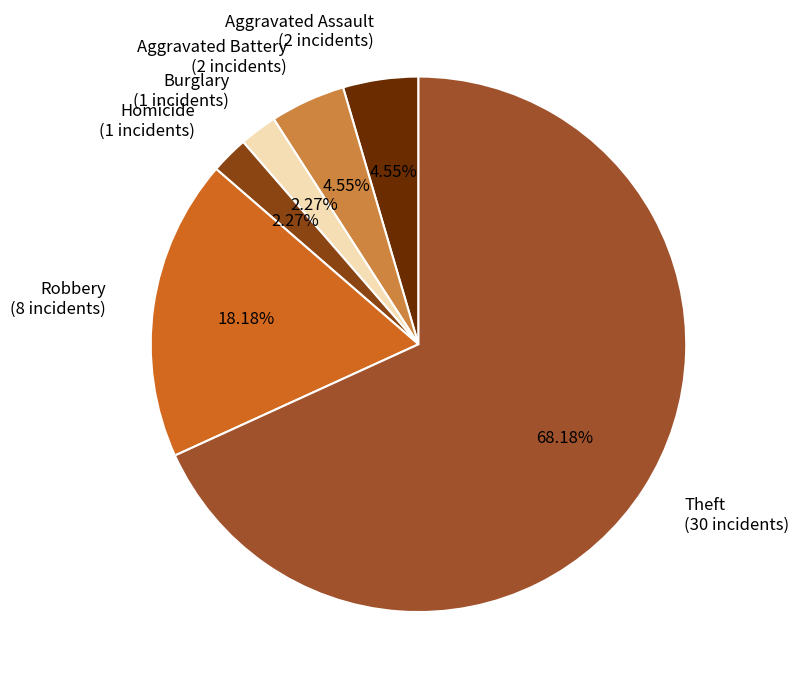

Is Robbery the majority of the pie?

No